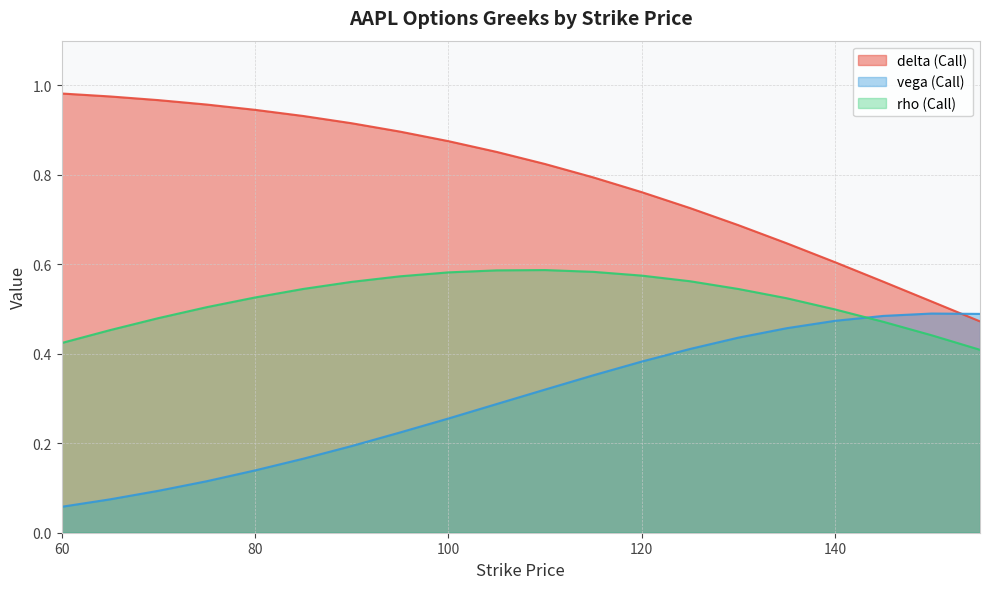

Reading left to right, list all the values displayed in this chart.

delta (Call): 1.0	1.0	1.0	1.0	0.9	0.9	0.9	0.9	0.9	0.9	0.8	0.8	0.8	0.7	0.7	0.6	0.6	0.6	0.5	0.5
vega (Call): 0.1	0.1	0.1	0.1	0.1	0.2	0.2	0.2	0.3	0.3	0.3	0.4	0.4	0.4	0.4	0.5	0.5	0.5	0.5	0.5
rho (Call): 0.4	0.5	0.5	0.5	0.5	0.5	0.6	0.6	0.6	0.6	0.6	0.6	0.6	0.6	0.5	0.5	0.5	0.5	0.4	0.4